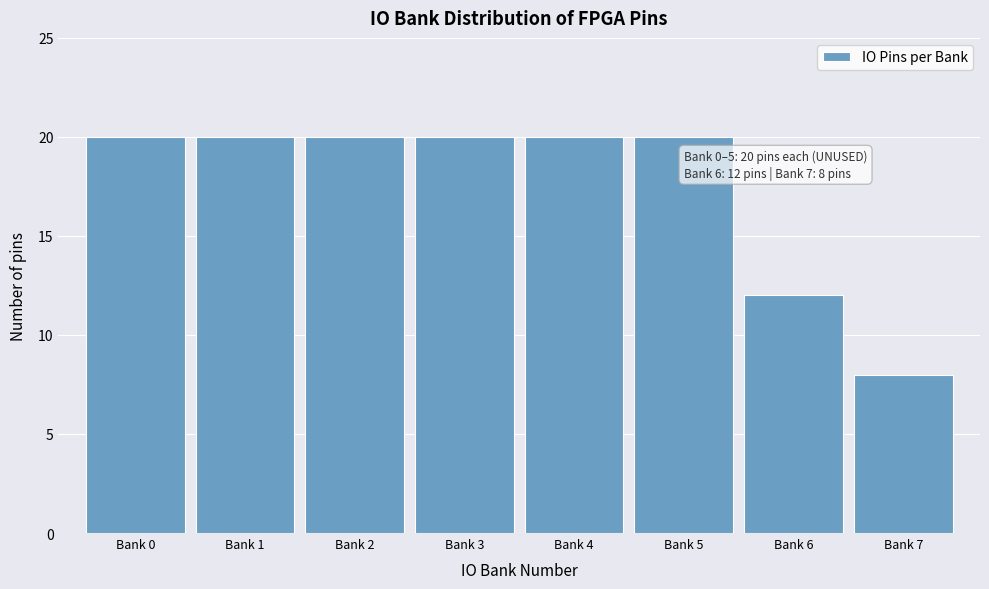

Reading left to right, list all the values displayed in this chart.

Bank 0=20	Bank 1=20	Bank 2=20	Bank 3=20	Bank 4=20	Bank 5=20	Bank 6=12	Bank 7=8